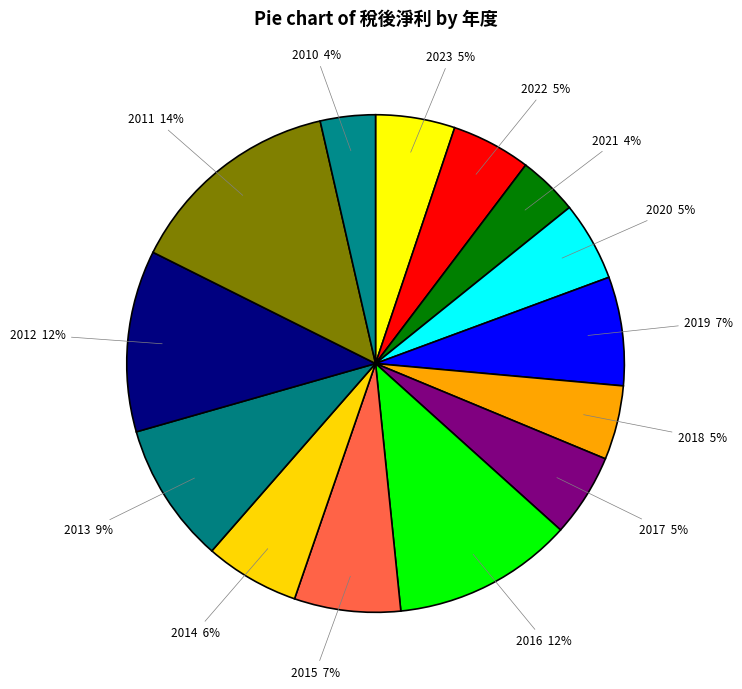

How many segments does this pie chart have?

14